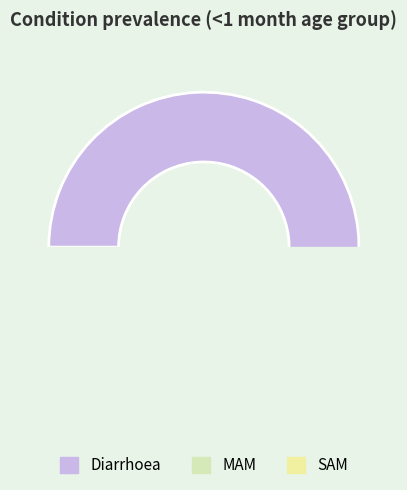

To the nearest percent, what is the combined percentage of Diarrhoea and MAM?

99%